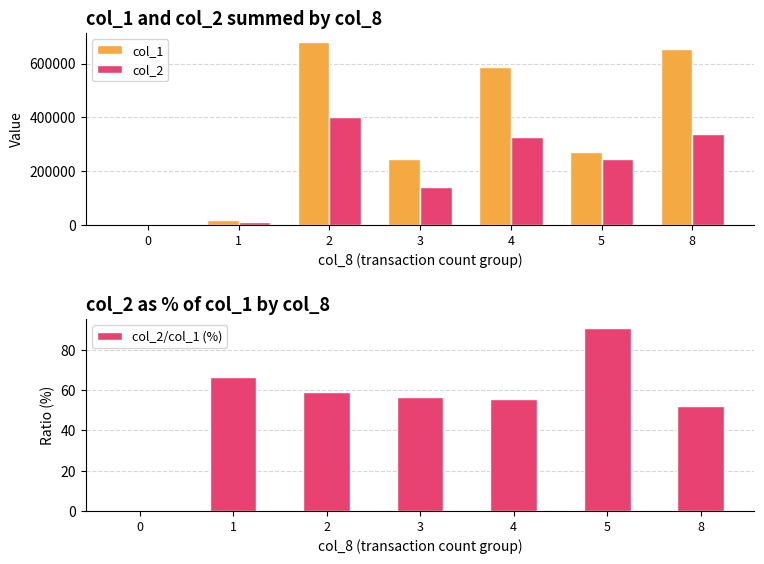

Reading left to right, what are all the values shown in this chart?

col_1: 0=0.0	1=17000.0	2=680000.0	3=246000.0	4=586000.0	5=271000.0	8=654000.0
col_2: 0=0.0	1=11300.0	2=402020.0	3=139390.0	4=326020.0	5=245610.0	8=338700.0
col_2/col_1 (%): 0=0.0	1=66.5	2=59.1	3=56.7	4=55.6	5=90.6	8=51.8